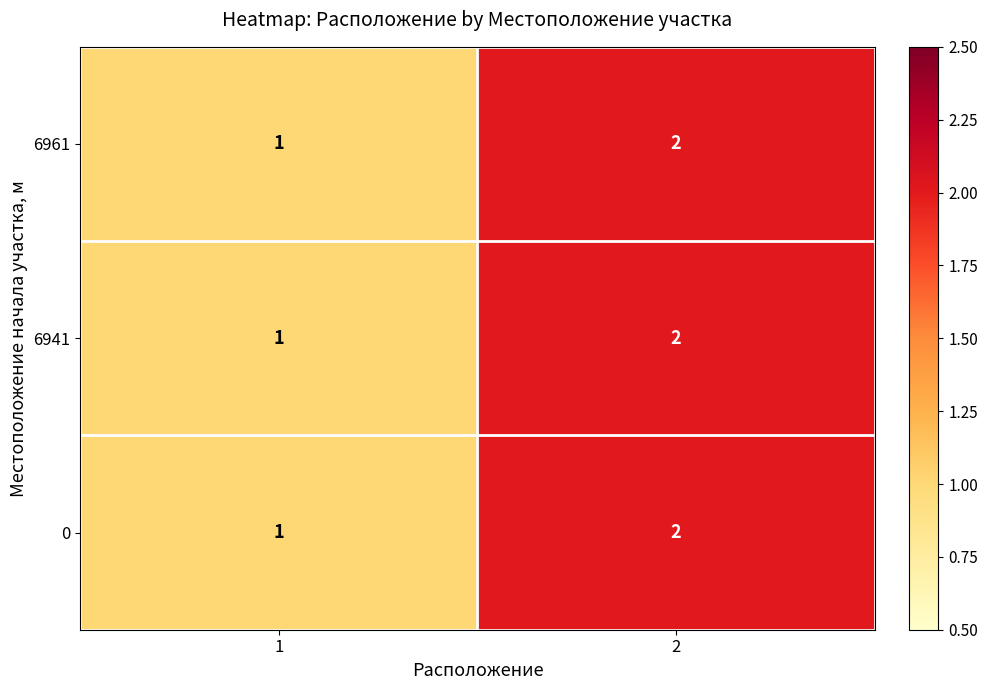

What is the sum of all 0 values?

3